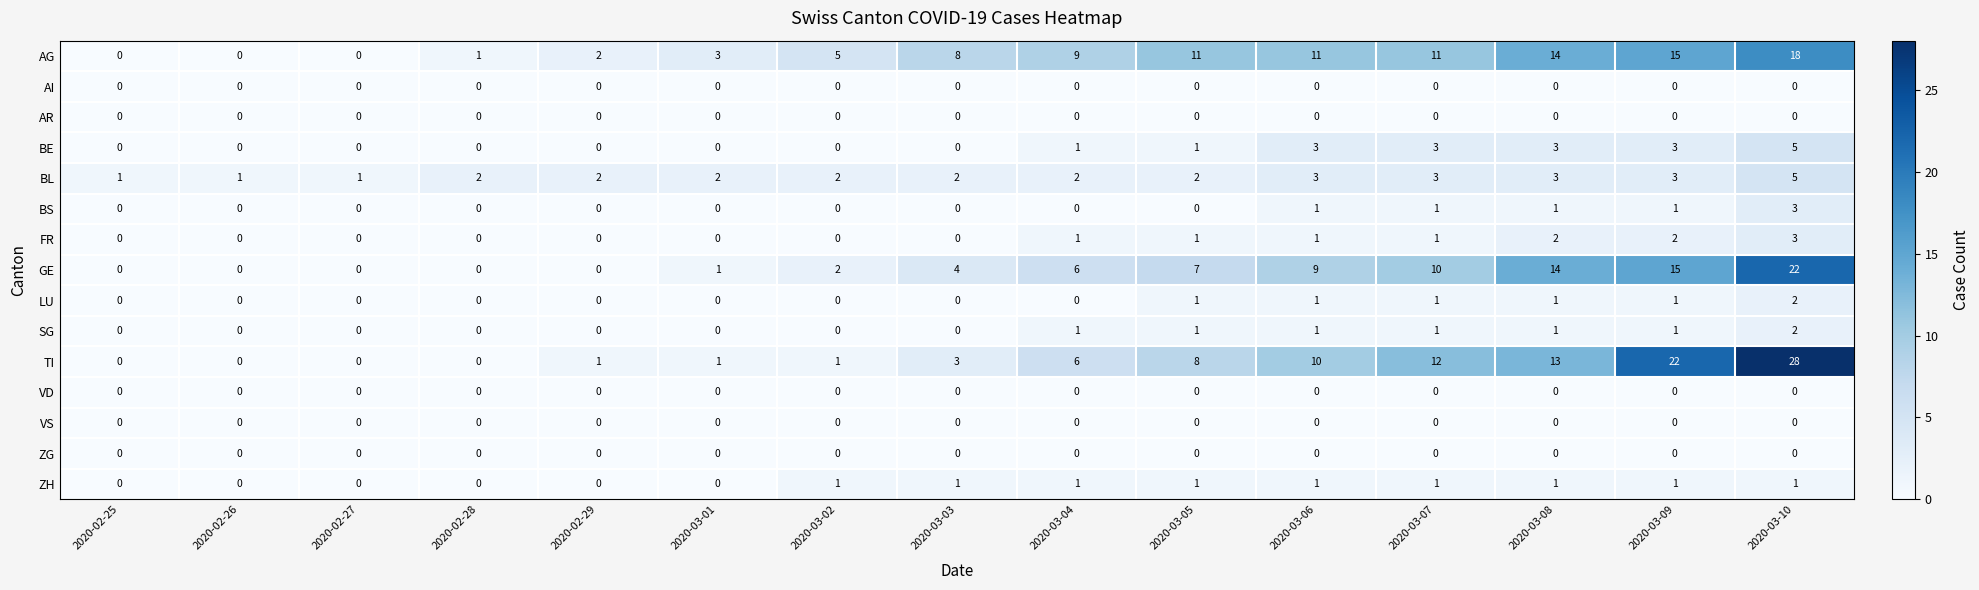

Which series has the largest total across all categories?

AG